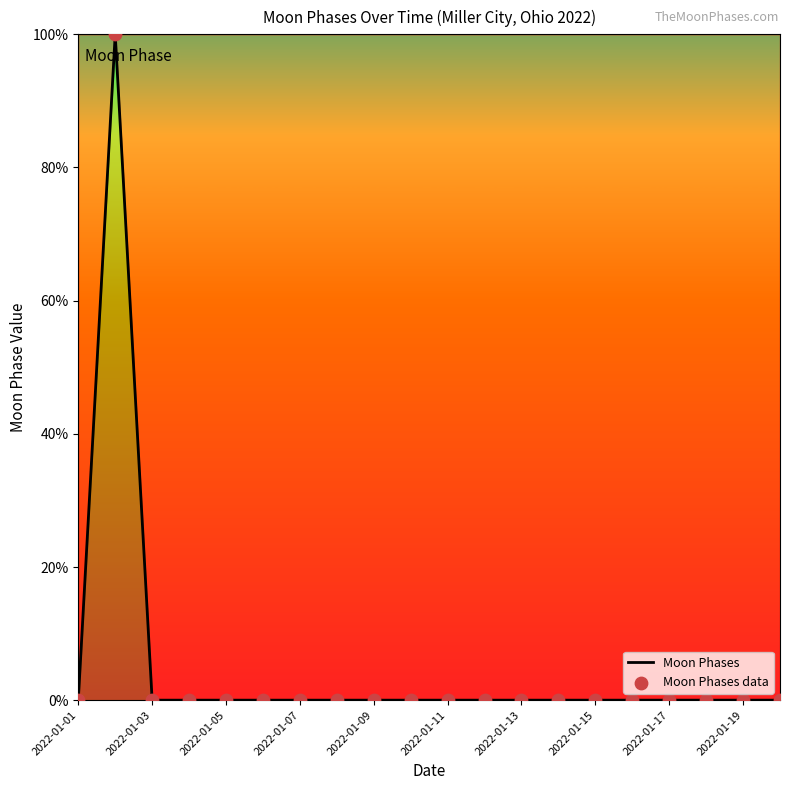

What is the greatest value displayed?

100